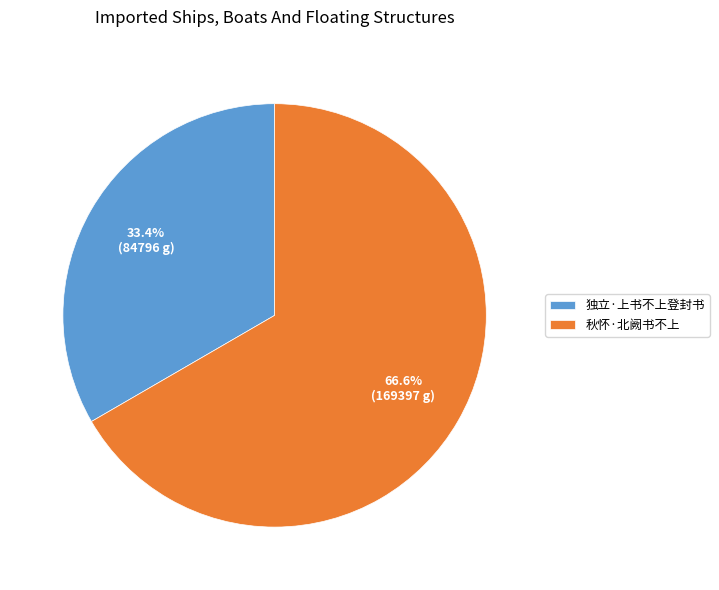

Which category has the biggest portion of the pie?

秋怀·北阙书不上